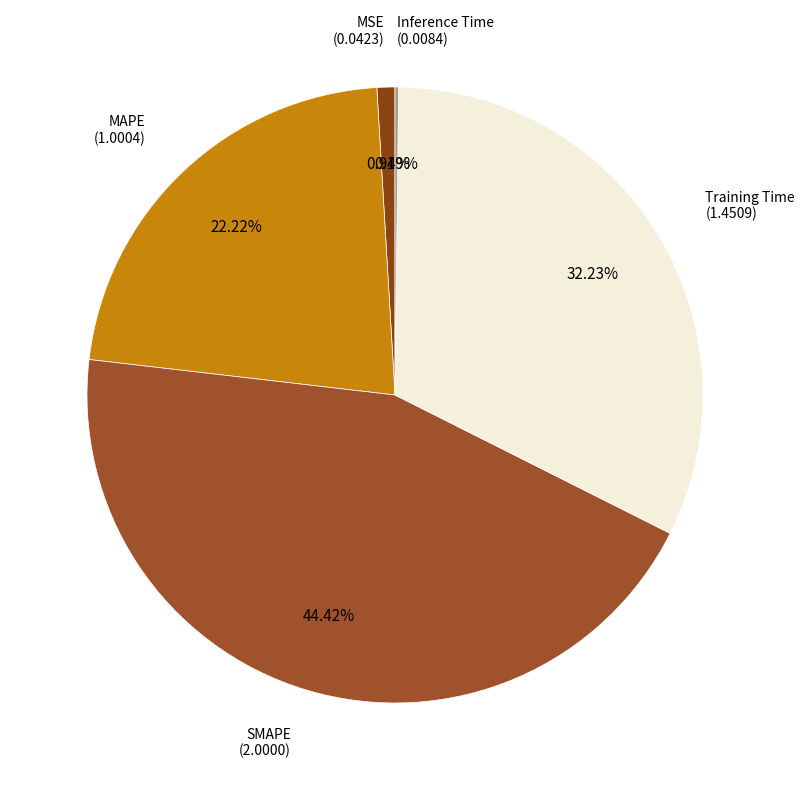

How many slices are in this pie chart?

5